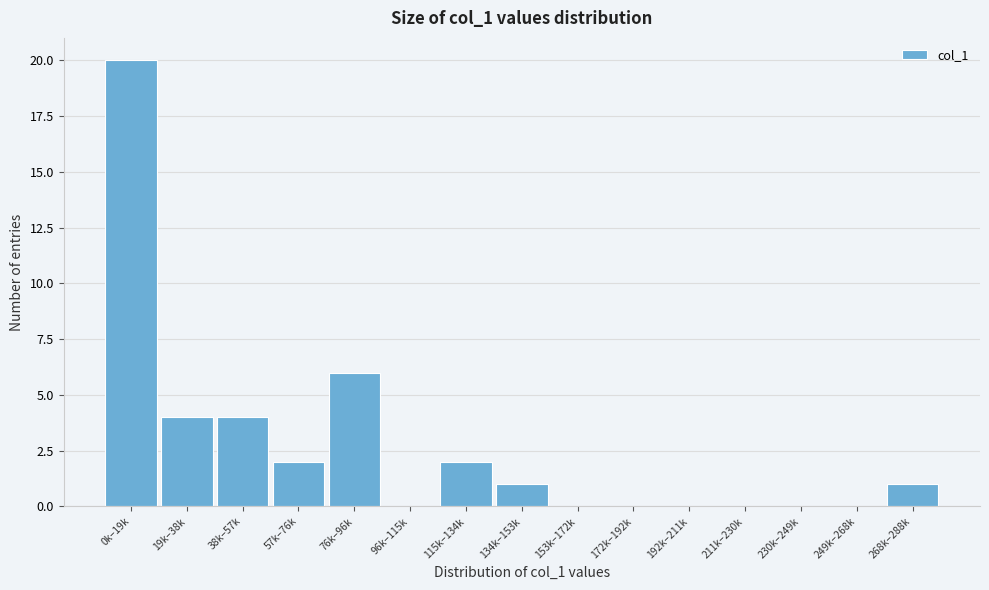

Reading right to left, what are all the values shown in this chart?

268k–288k=1	249k–268k=0	230k–249k=0	211k–230k=0	192k–211k=0	172k–192k=0	153k–172k=0	134k–153k=1	115k–134k=2	96k–115k=0	76k–96k=6	57k–76k=2	38k–57k=4	19k–38k=4	0k–19k=20